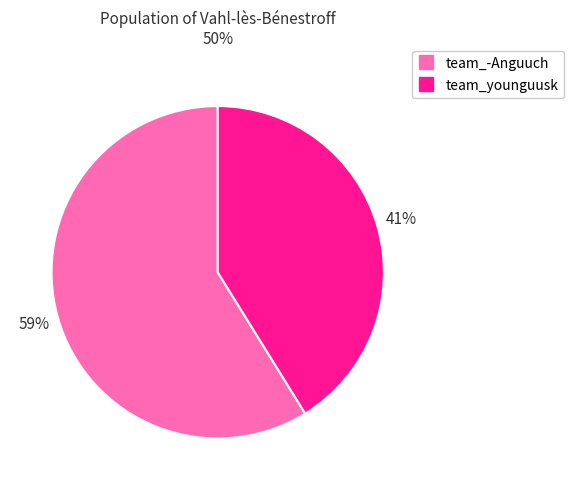

Does team_younguusk represent more than half of the total?

No